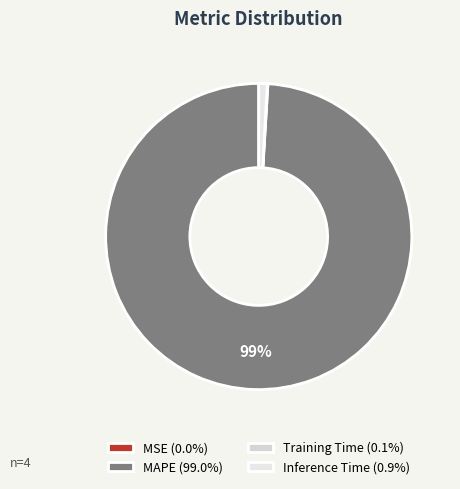

What is the total percentage of MSE and Inference Time?

0.9%